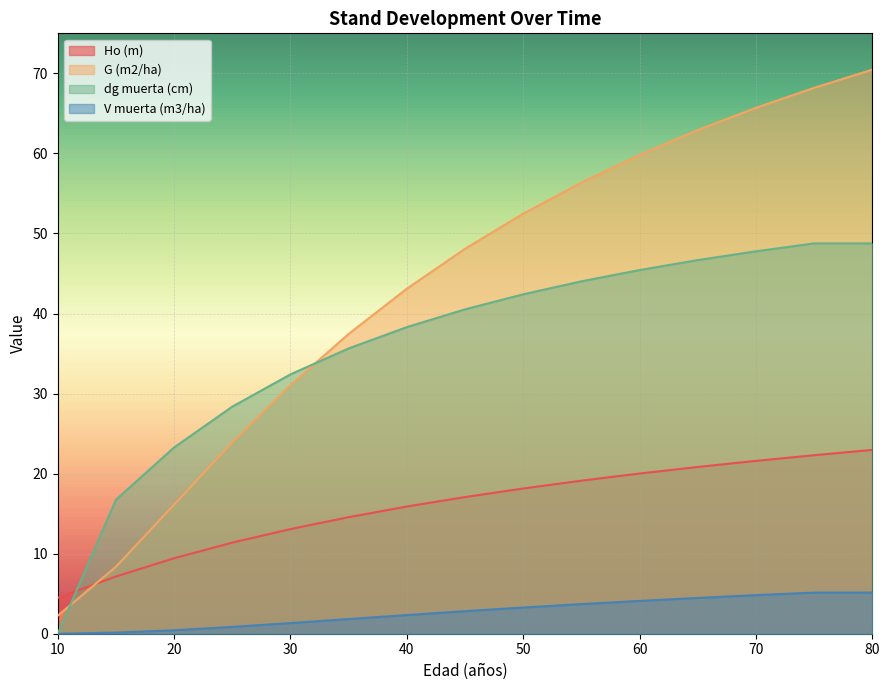

At which category is the sum across all series the highest?

80